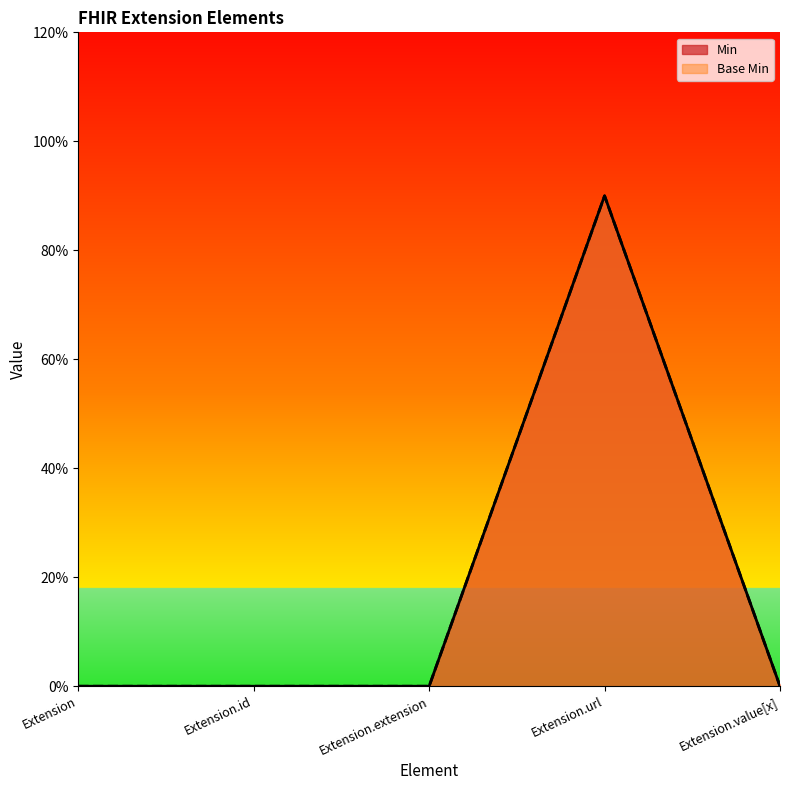

Between Extension.extension and Extension.url, which series saw the biggest shift?

Min